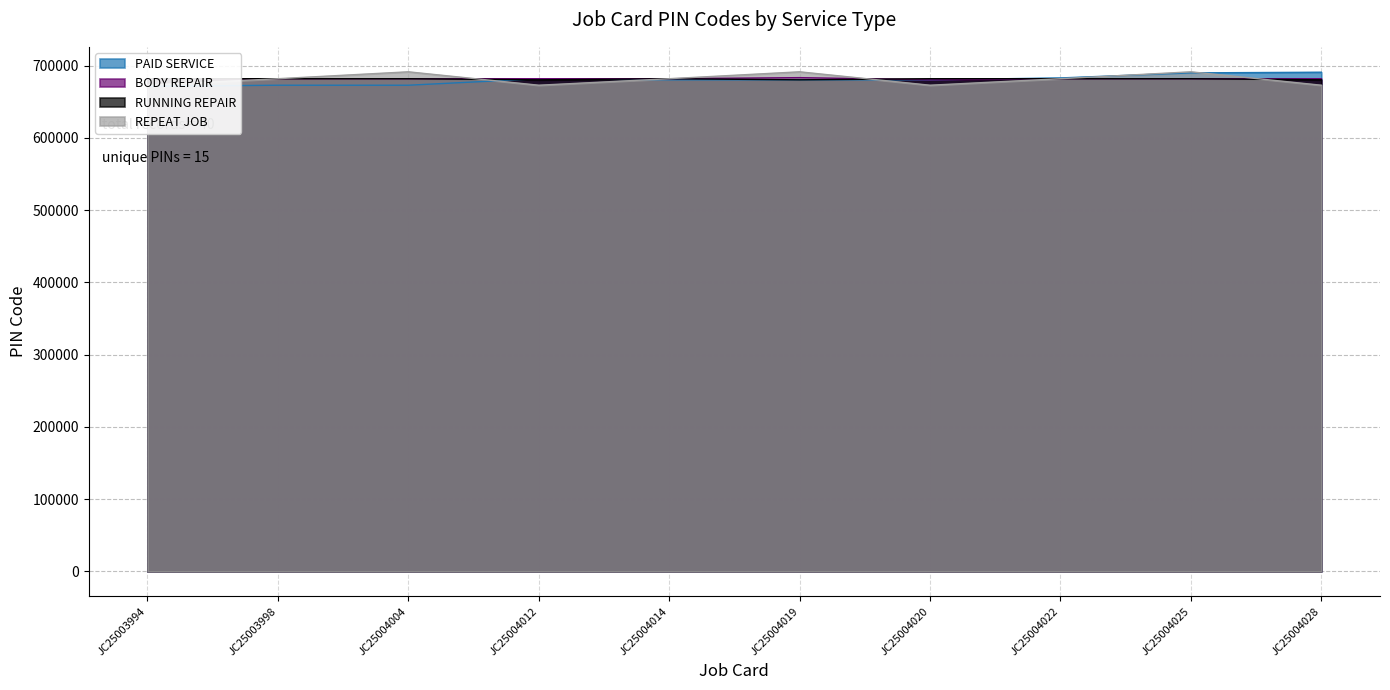

Does the chart display data point markers on the line(s)?

No